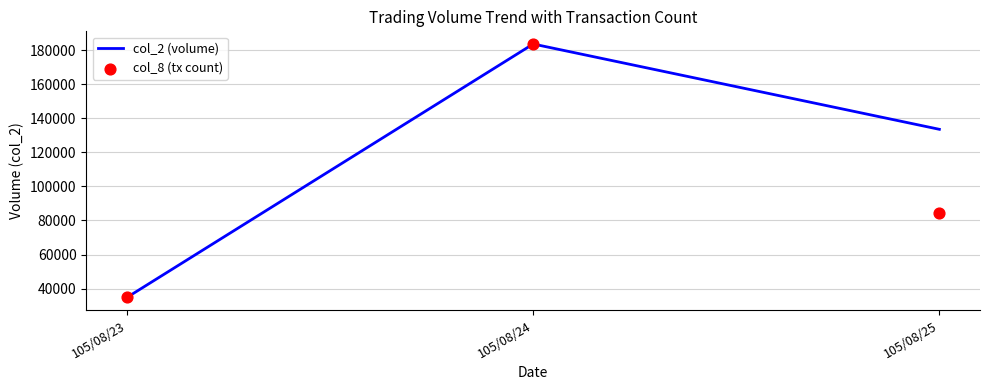

Which series has the largest total across all categories?

col_2 (volume)